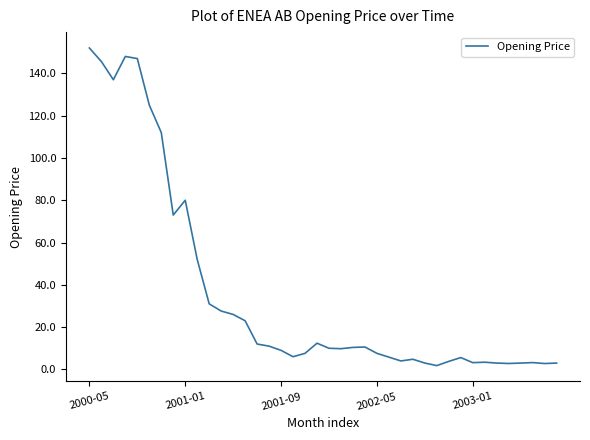

What is the greatest value displayed?

152.0